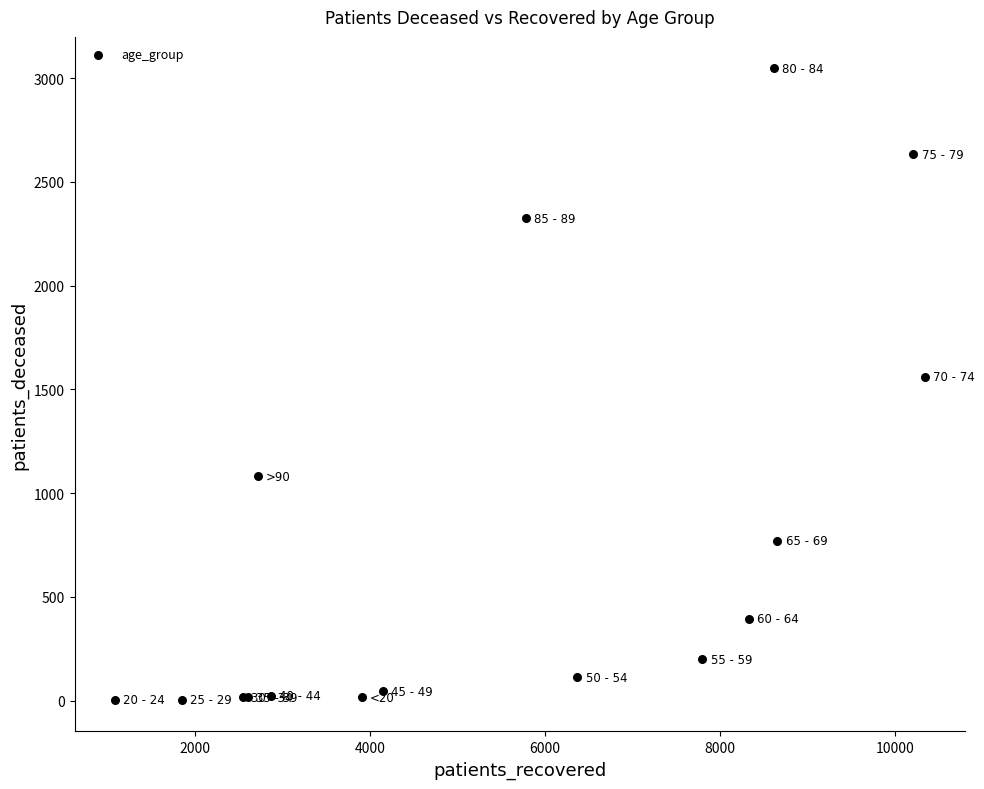

What Y value in the scatter plot is closest to 1525?

1560